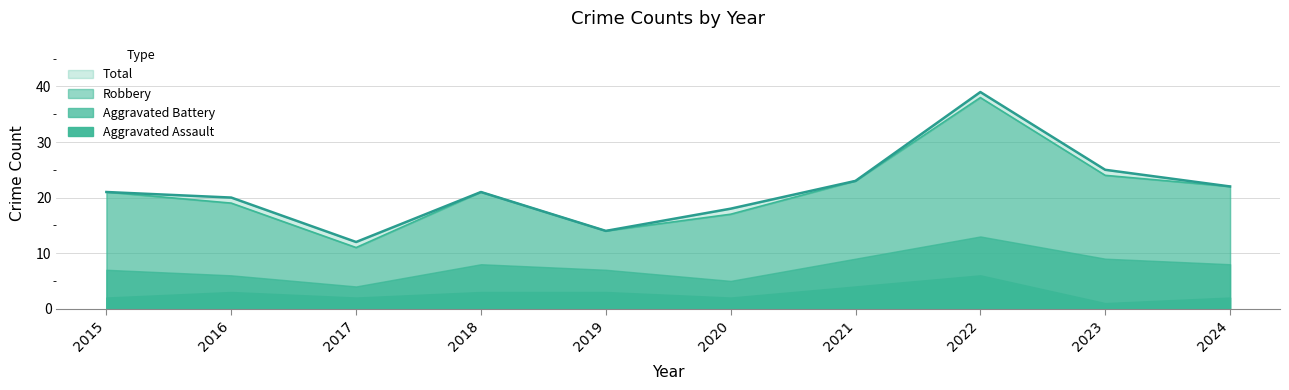

What is the total value across all series at 2024?

44